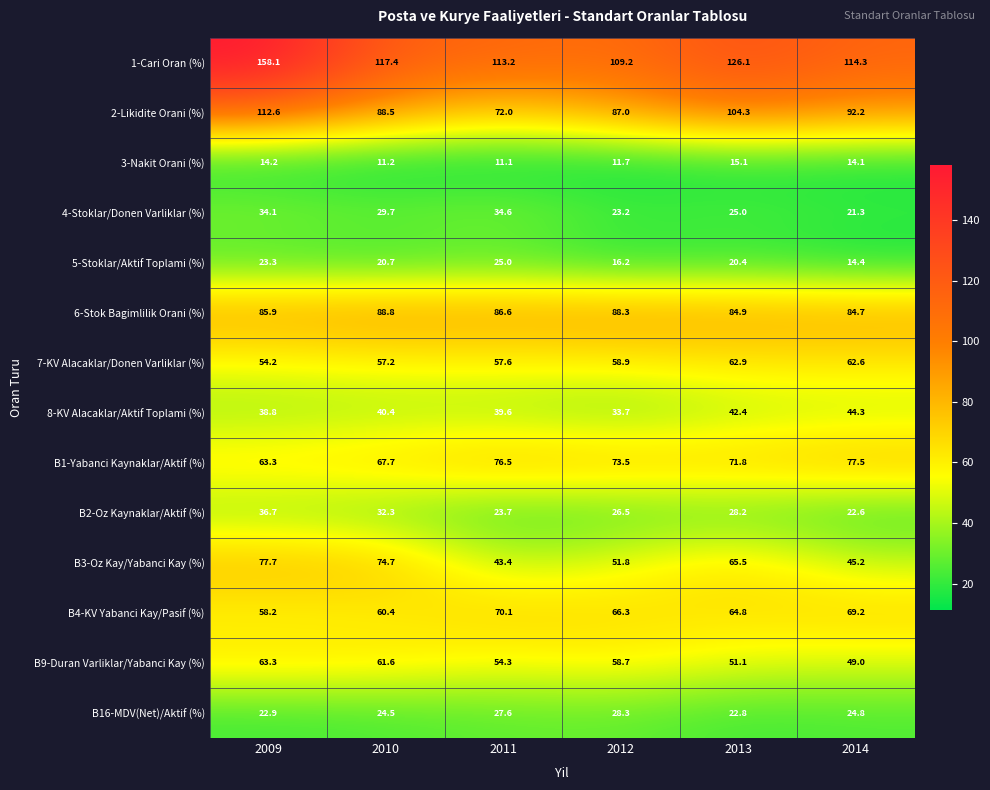

What is the total value across all series at 2011?

735.3